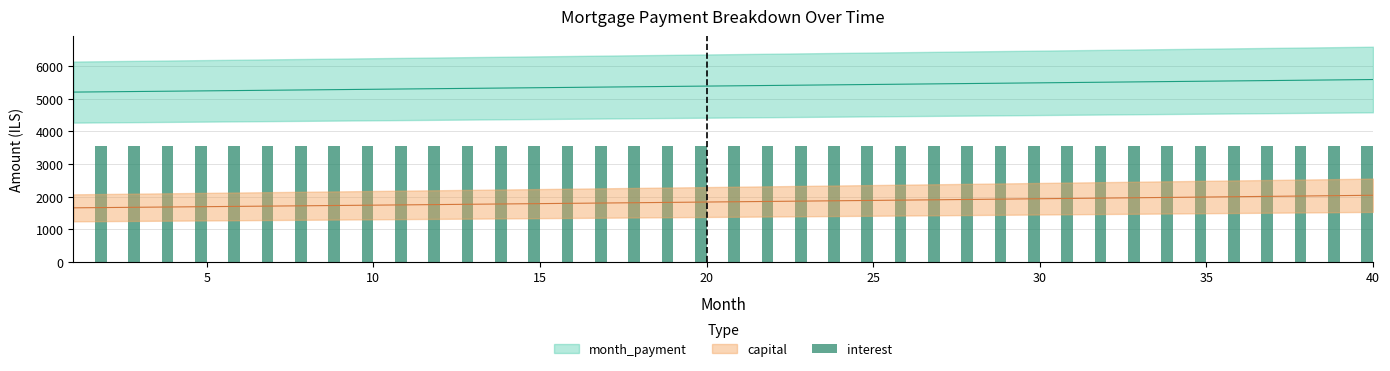

How many categories are shown in the chart?

40